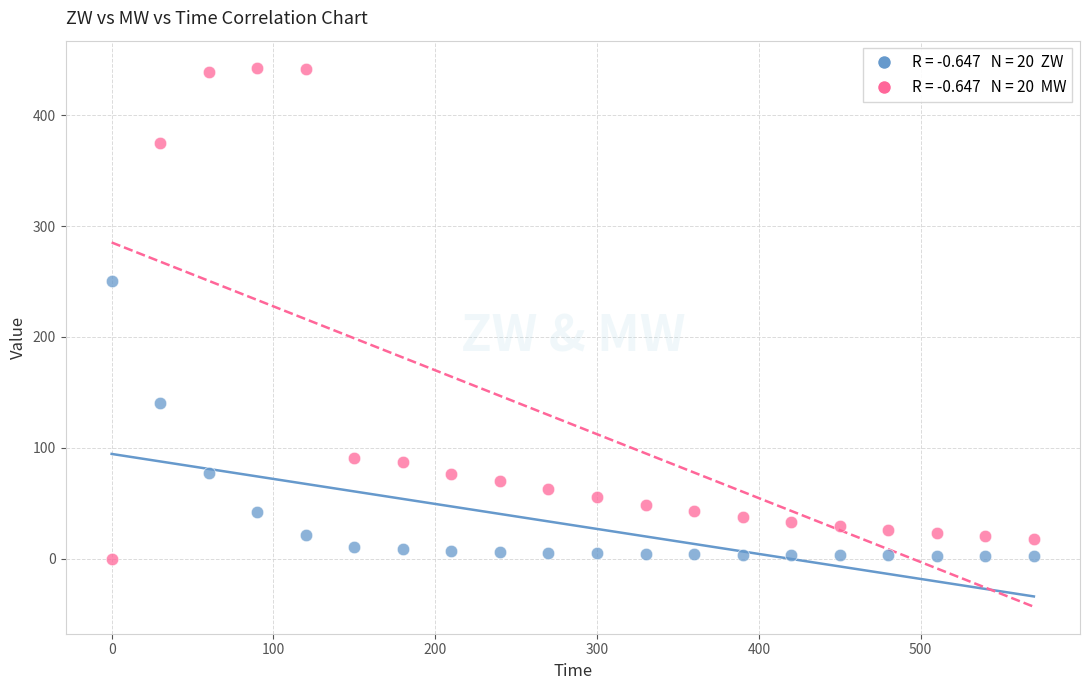

Across all series, what Y value is closest to 221?

250.0